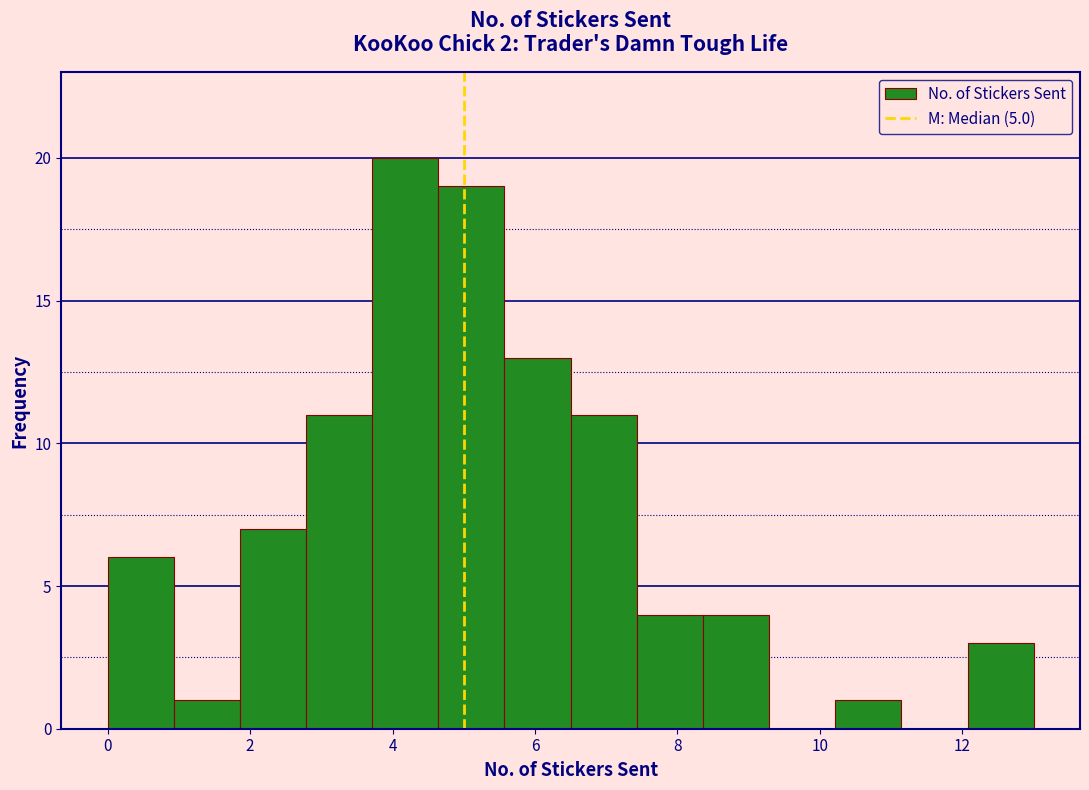

What is the height of the bar covering 0.0 to 1.0 on the x-axis? Neither the bar edges nor the heights are printed on the chart, so give them approximately, as read against the axes.

6